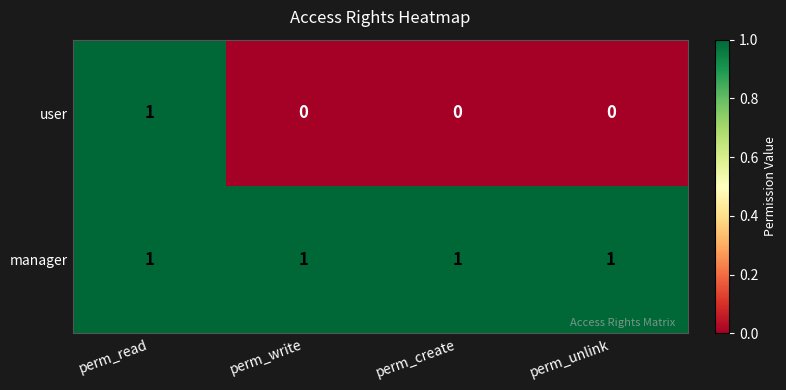

How many user values are between 0 and 1?

4